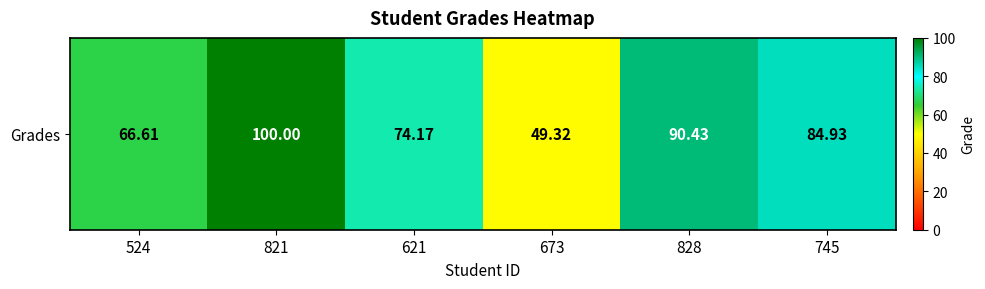

What value does the data have at 524?

66.6